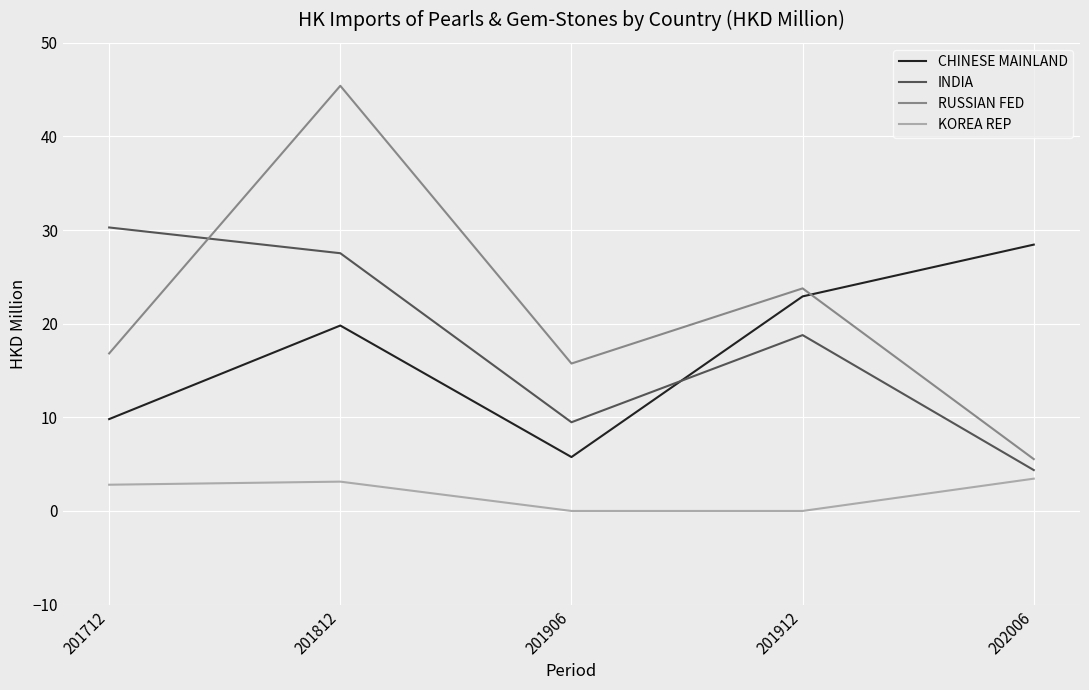

The RUSSIAN FED series shows 16.8 at 201712. True or false?

True